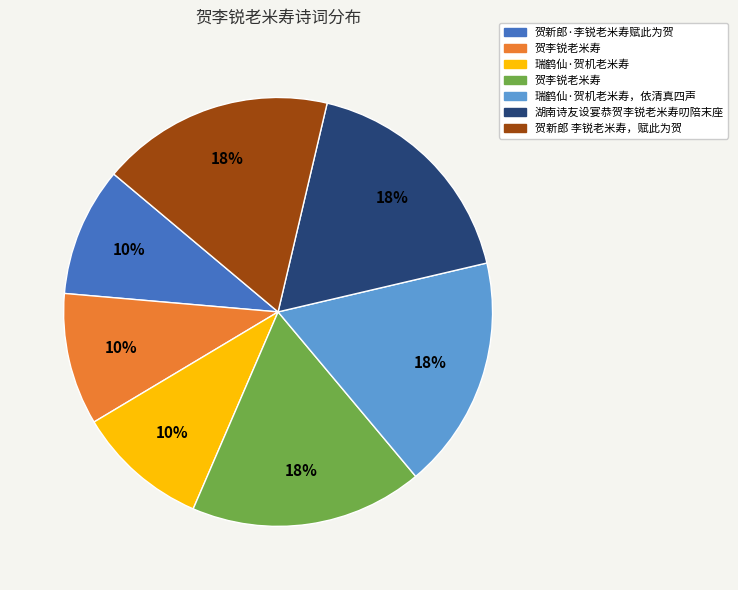

Does any single category account for the majority?

No